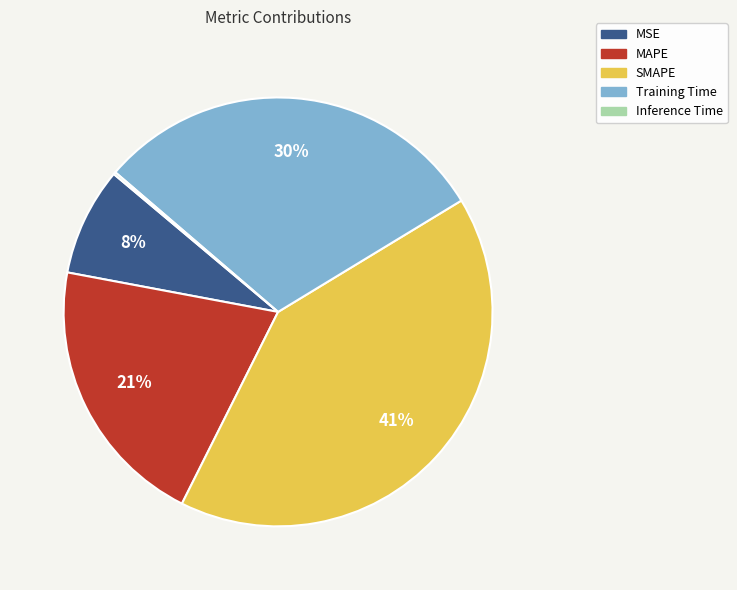

To the nearest percent, what portion does SMAPE represent?

41%